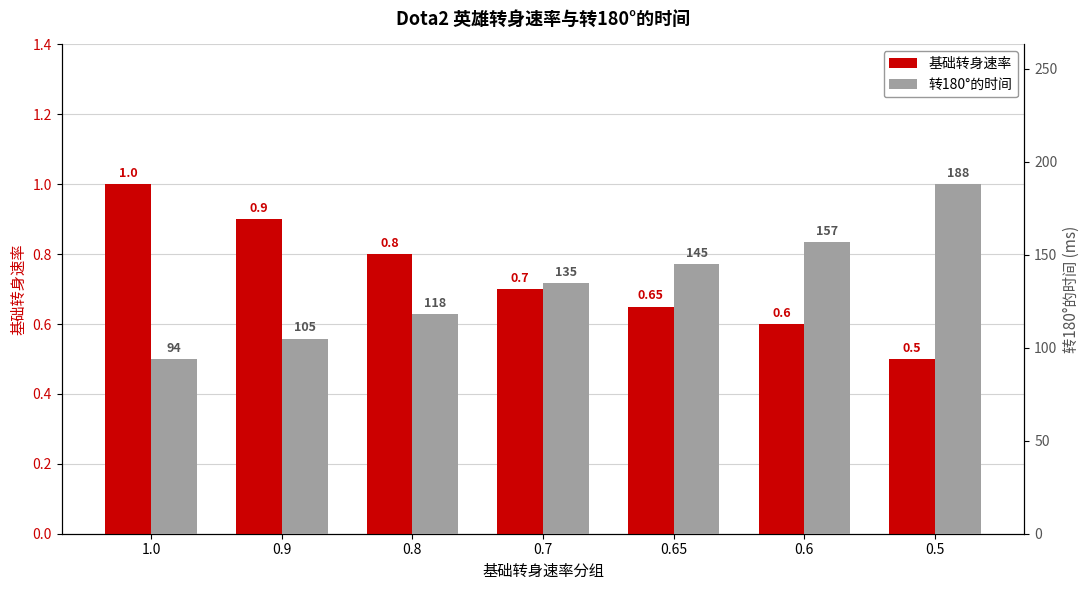

What position from the right is 0.9?

6